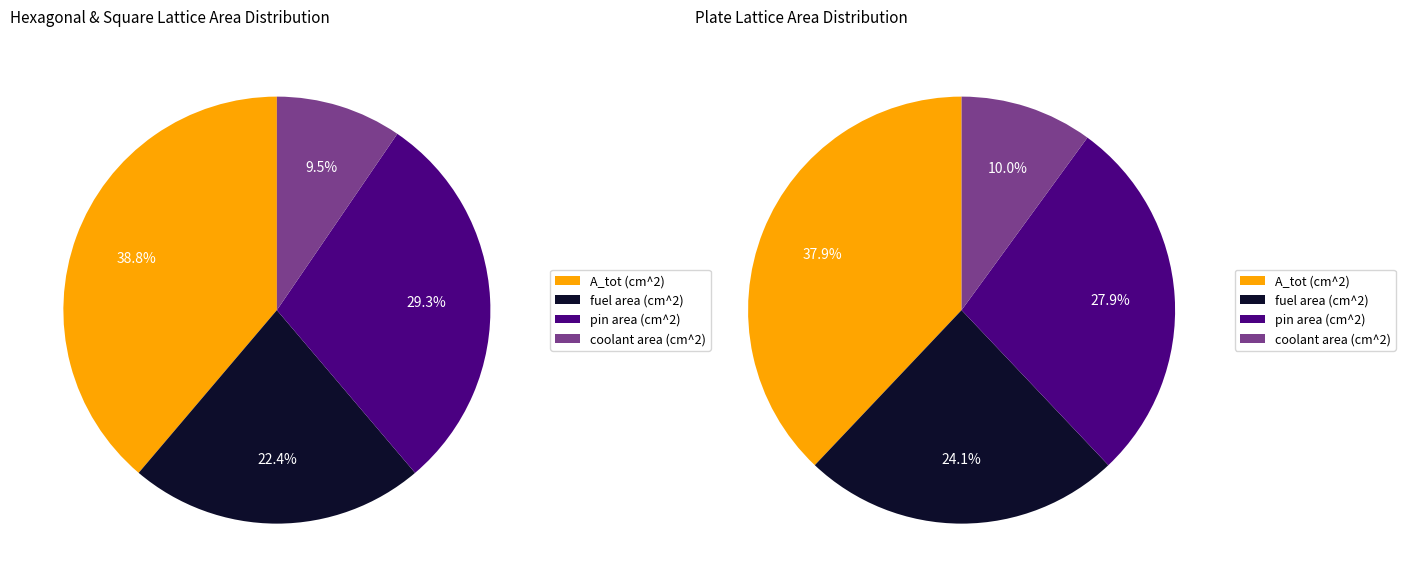

Does pin area (cm^2) represent more than half of the total?

No